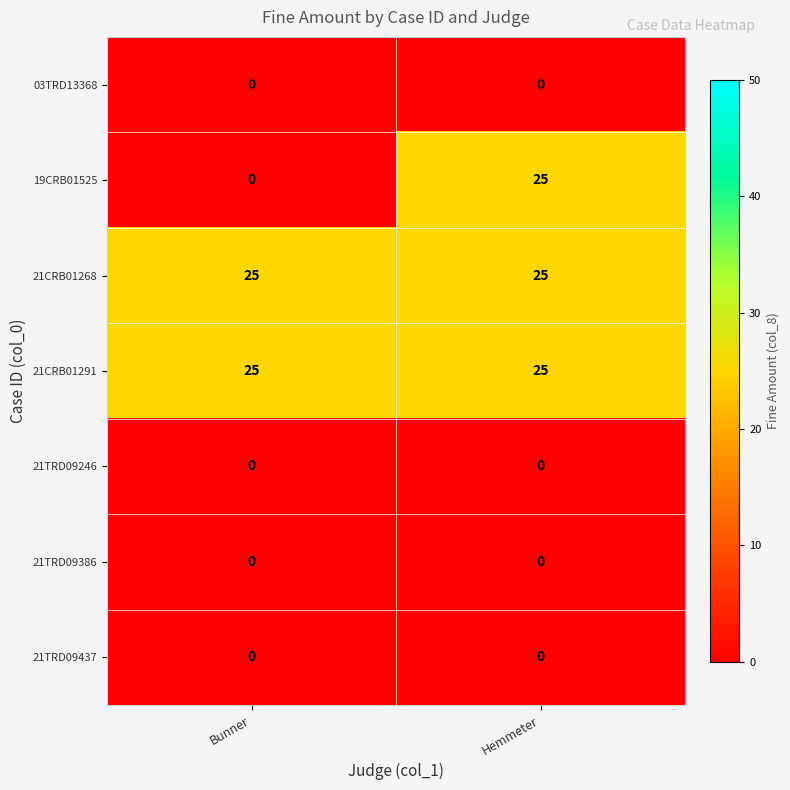

Reading left to right, what are all the values shown in this chart?

03TRD13368: Bunner=0	Hemmeter=0
19CRB01525: Bunner=0	Hemmeter=25
21CRB01268: Bunner=25	Hemmeter=25
21CRB01291: Bunner=25	Hemmeter=25
21TRD09246: Bunner=0	Hemmeter=0
21TRD09386: Bunner=0	Hemmeter=0
21TRD09437: Bunner=0	Hemmeter=0